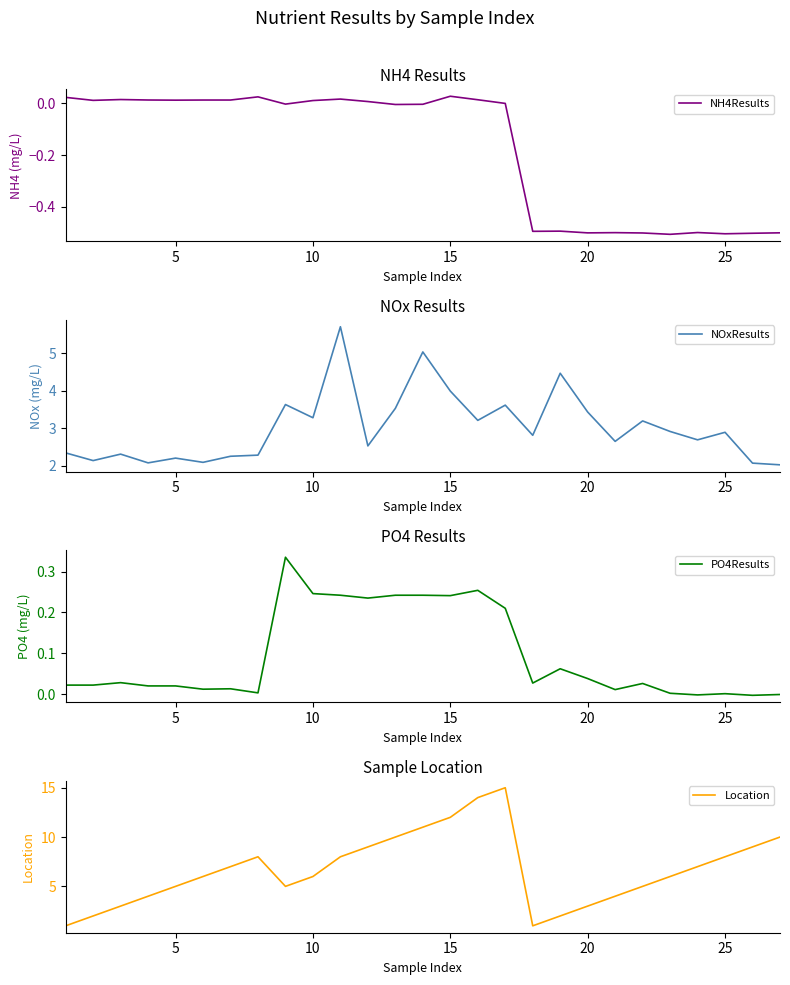

At how many categories does at least one series exceed 0?

27